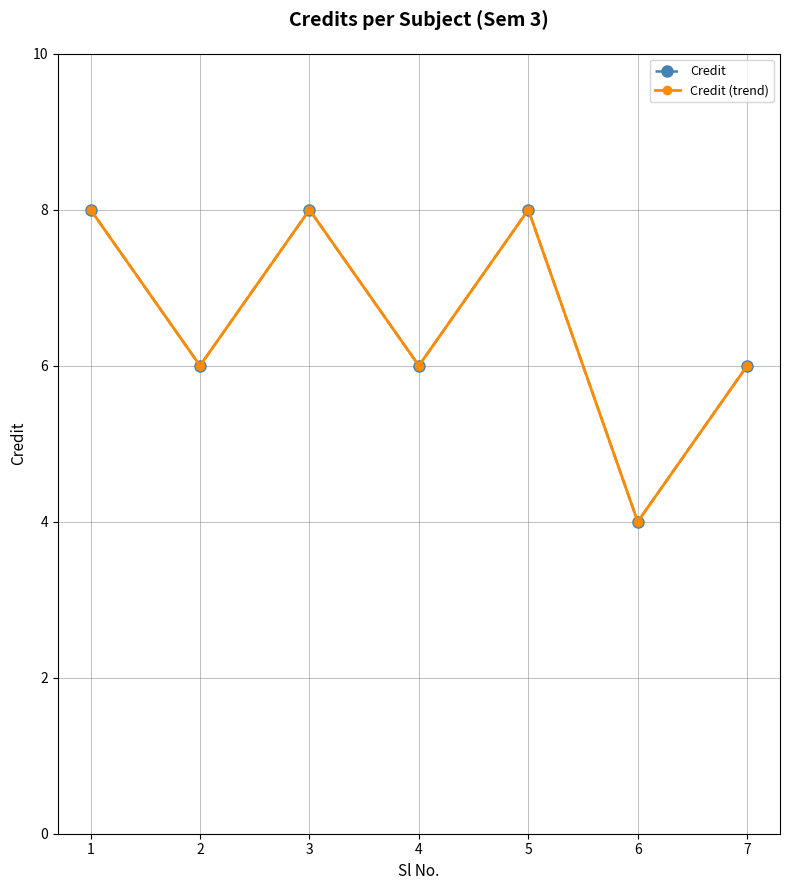

How many lines are shown in the chart?

2